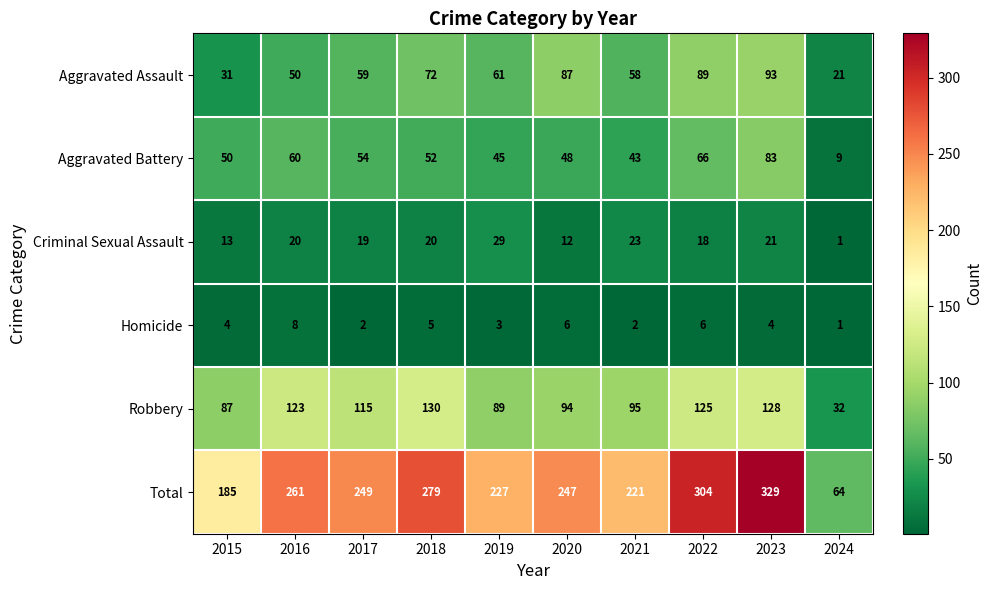

Between 2015 and 2024, which series saw the biggest shift?

Total